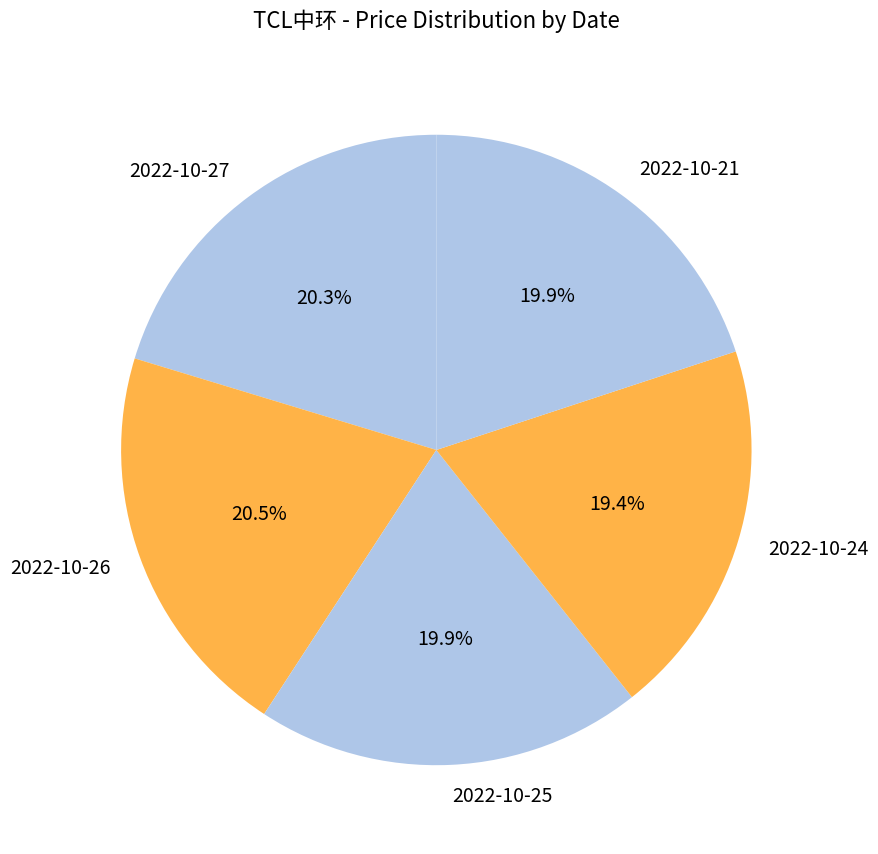

Does 2022-10-21 represent more than half of the total?

No